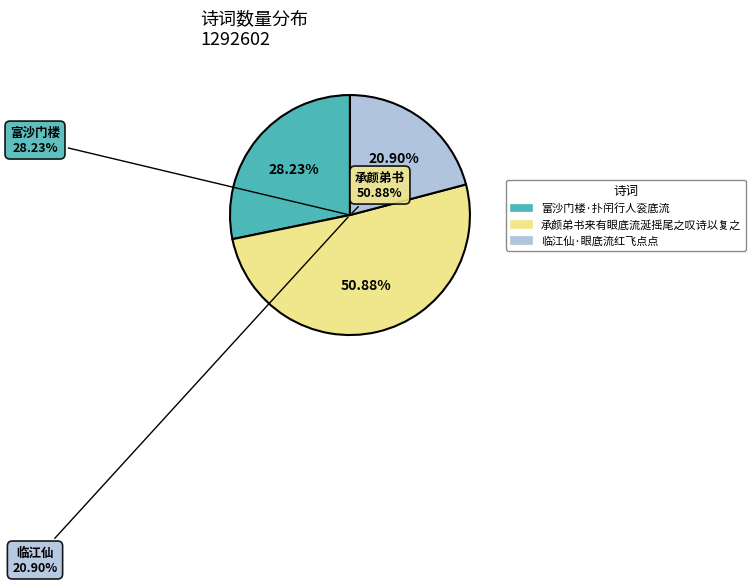

To the nearest percent, what portion does 临江仙·眼底流红飞点点 represent?

21%